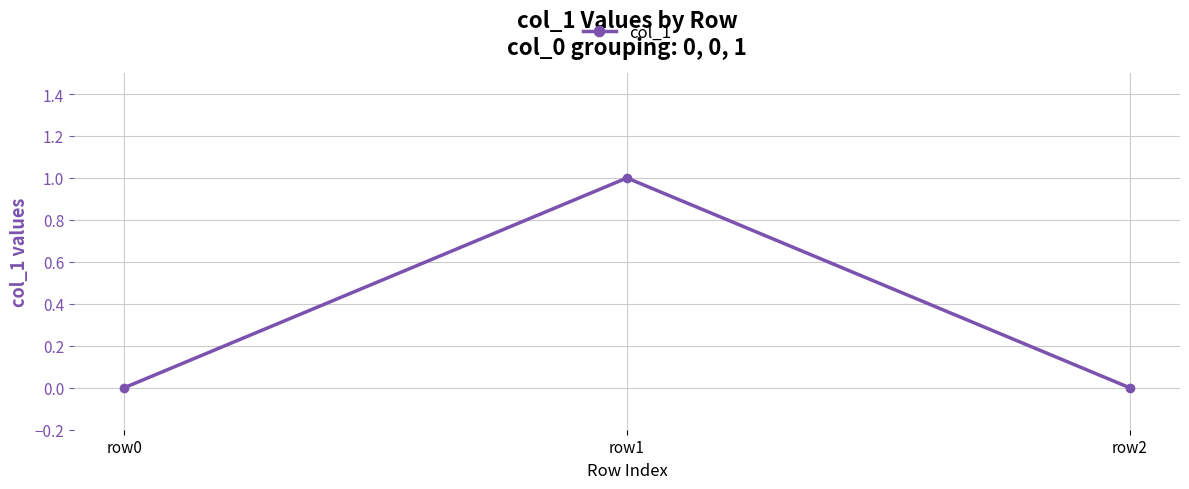

What is the difference between the values at row0 and row1?

1